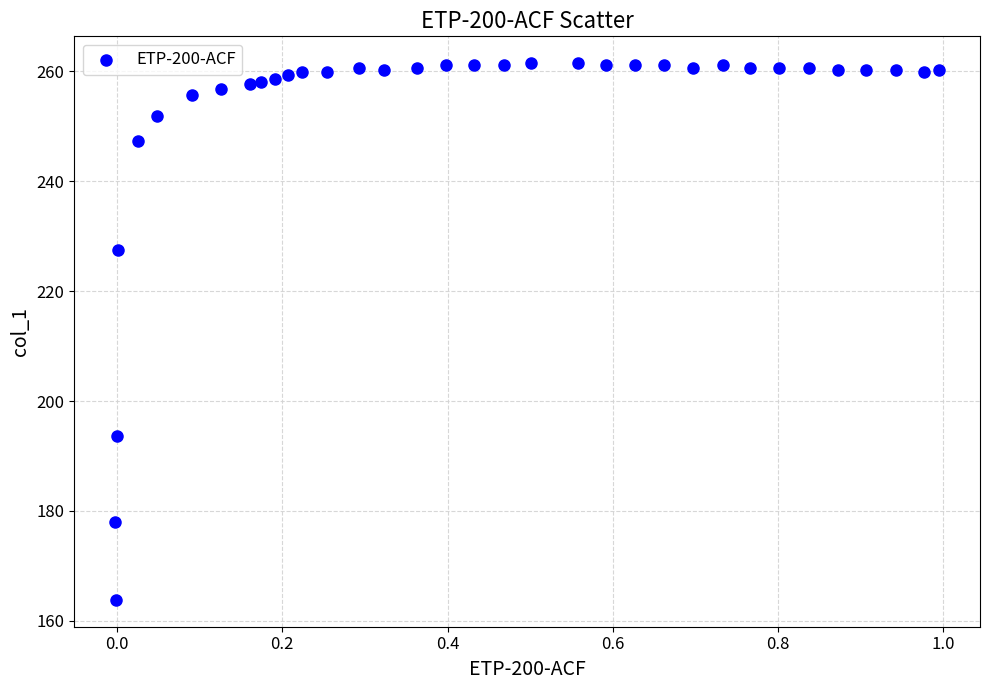

What Y value in the scatter plot is closest to 212?

227.5